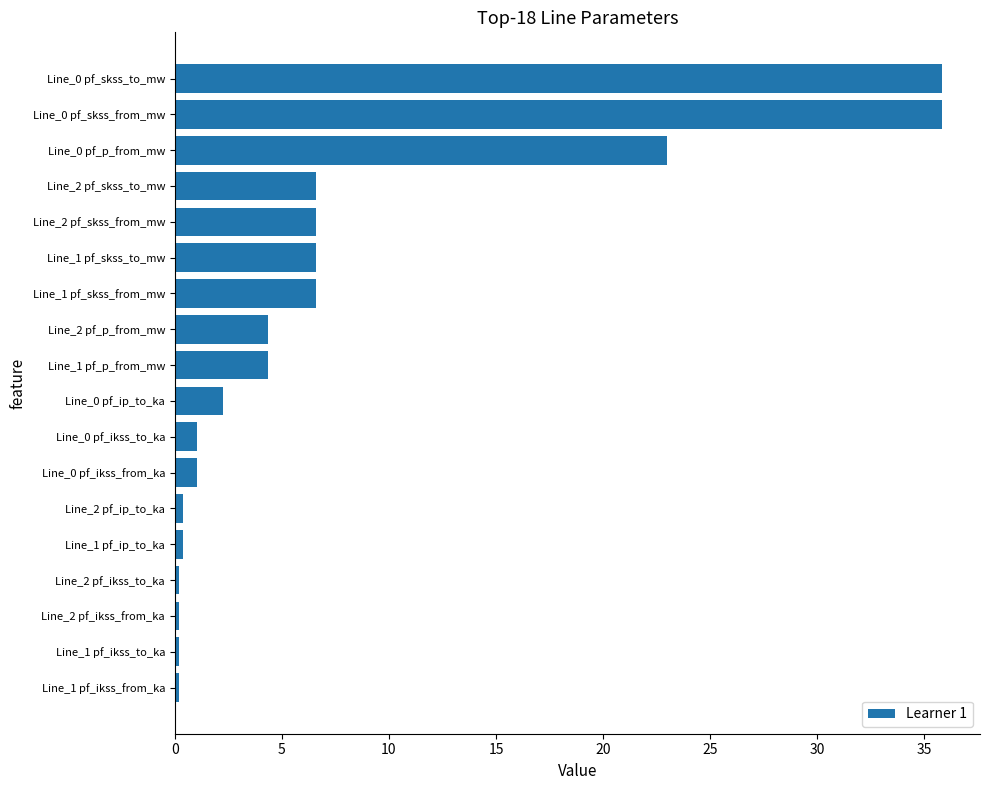

Reading top to bottom, transcribe all the data shown in this chart.

Line_0 pf_skss_to_mw=35.8	Line_0 pf_skss_from_mw=35.8	Line_0 pf_p_from_mw=23.0	Line_2 pf_skss_to_mw=6.6	Line_2 pf_skss_from_mw=6.6	Line_1 pf_skss_to_mw=6.6	Line_1 pf_skss_from_mw=6.6	Line_2 pf_p_from_mw=4.4	Line_1 pf_p_from_mw=4.4	Line_0 pf_ip_to_ka=2.2	Line_0 pf_ikss_to_ka=1.0	Line_0 pf_ikss_from_ka=1.0	Line_2 pf_ip_to_ka=0.4	Line_1 pf_ip_to_ka=0.4	Line_2 pf_ikss_to_ka=0.2	Line_2 pf_ikss_from_ka=0.2	Line_1 pf_ikss_to_ka=0.2	Line_1 pf_ikss_from_ka=0.2